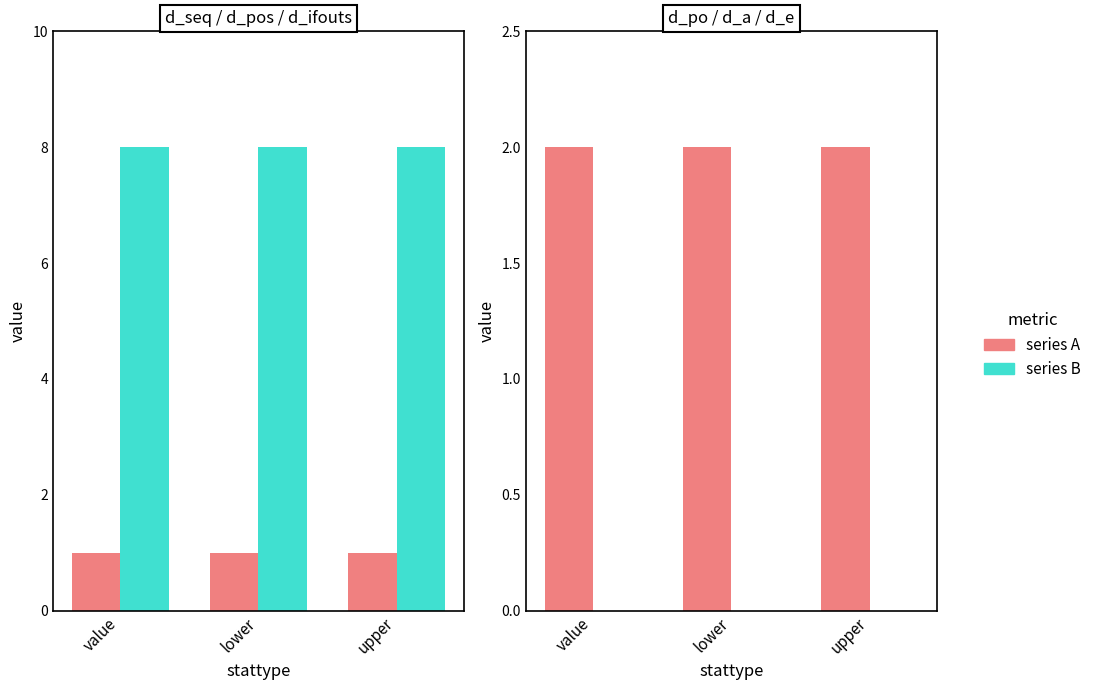

Reading left to right, list all the values displayed in this chart.

d_seq: 1	1	1
d_pos: 8	8	8
d_po: 2	2	2
d_a: 0	0	0